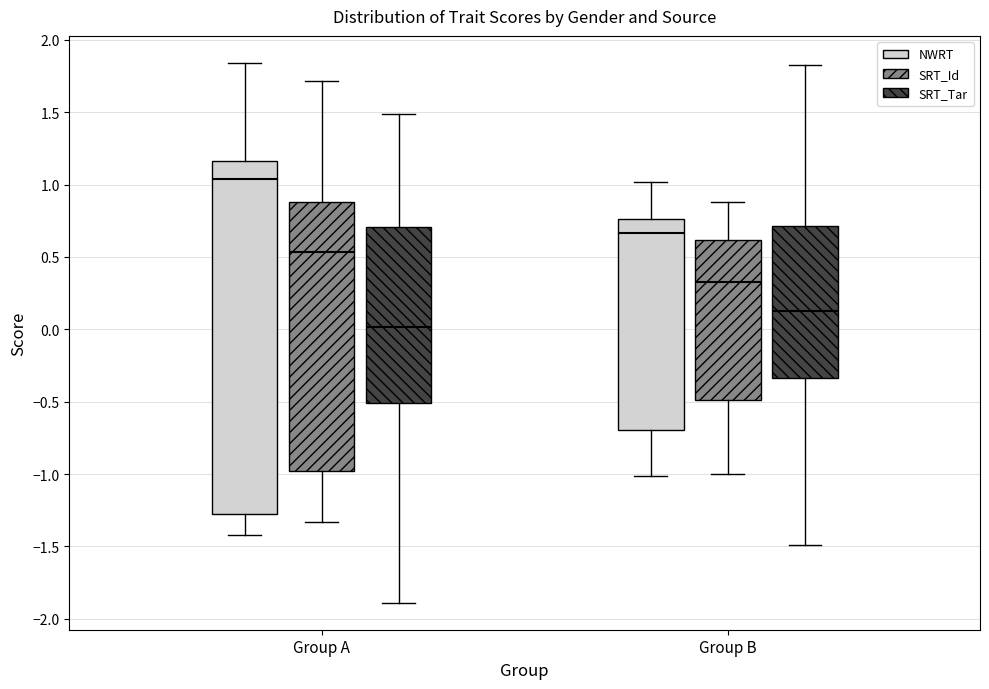

Which box's median line is the highest?

Group A (NWRT)